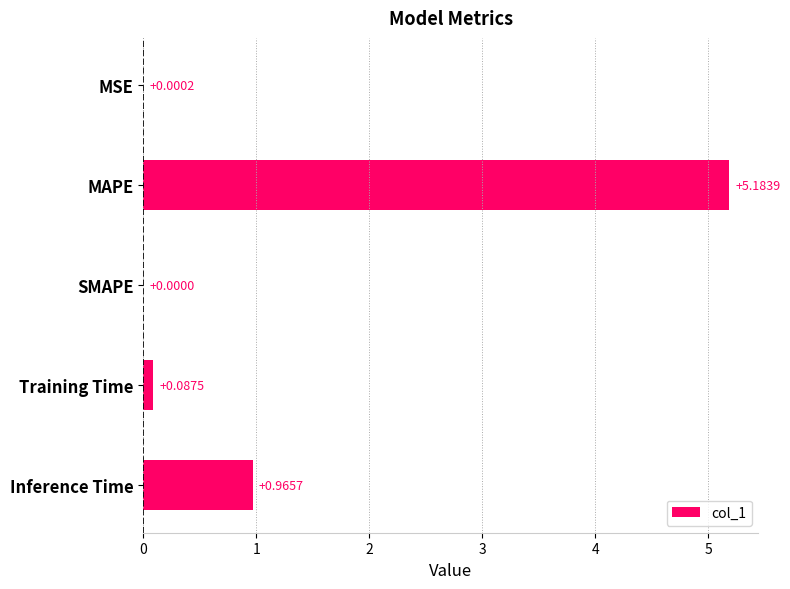

At which label is the value closest to 2?

Inference Time